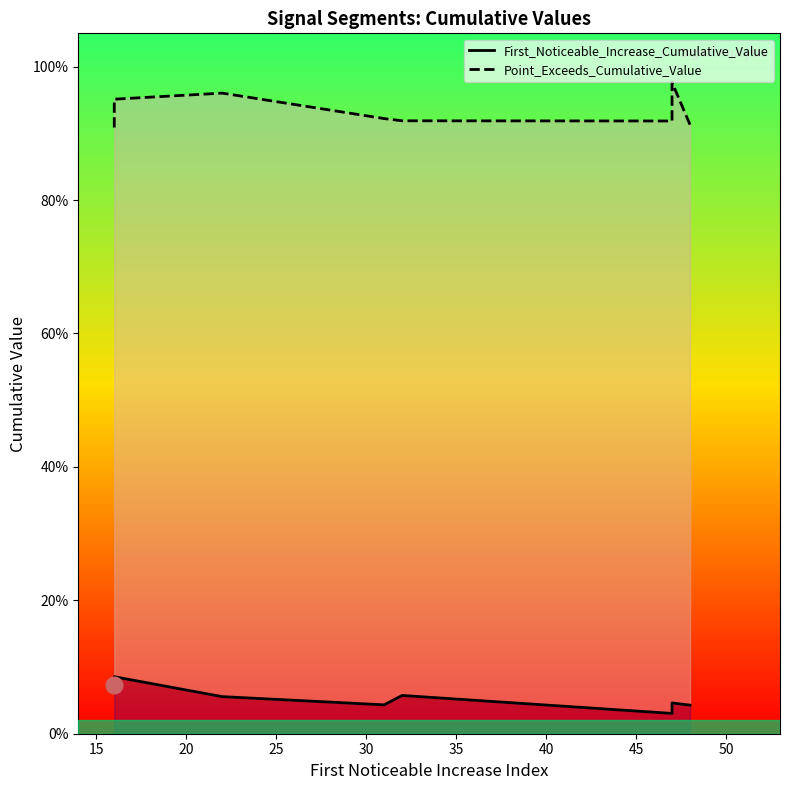

Count the First_Noticeable_Increase_Cumulative_Value values in the range 0 to 1.

10